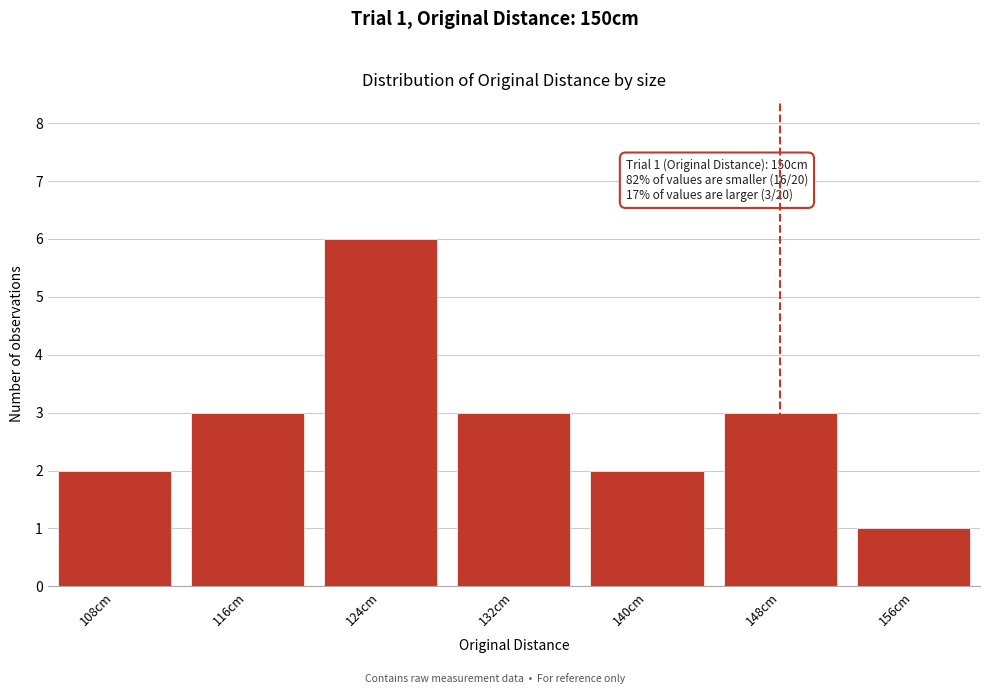

Reading right to left, transcribe all the data shown in this chart.

156cm=1	148cm=3	140cm=2	132cm=3	124cm=6	116cm=3	108cm=2